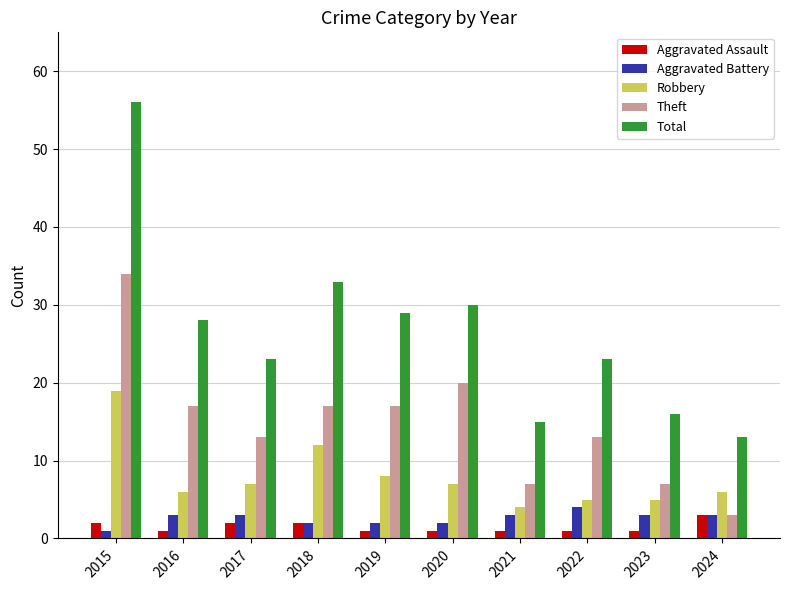

Reading left to right, transcribe all the data shown in this chart.

Aggravated Assault: 2015=2	2016=1	2017=2	2018=2	2019=1	2020=1	2021=1	2022=1	2023=1	2024=3
Aggravated Battery: 2015=1	2016=3	2017=3	2018=2	2019=2	2020=2	2021=3	2022=4	2023=3	2024=3
Robbery: 2015=19	2016=6	2017=7	2018=12	2019=8	2020=7	2021=4	2022=5	2023=5	2024=6
Theft: 2015=34	2016=17	2017=13	2018=17	2019=17	2020=20	2021=7	2022=13	2023=7	2024=3
Total: 2015=56	2016=28	2017=23	2018=33	2019=29	2020=30	2021=15	2022=23	2023=16	2024=13